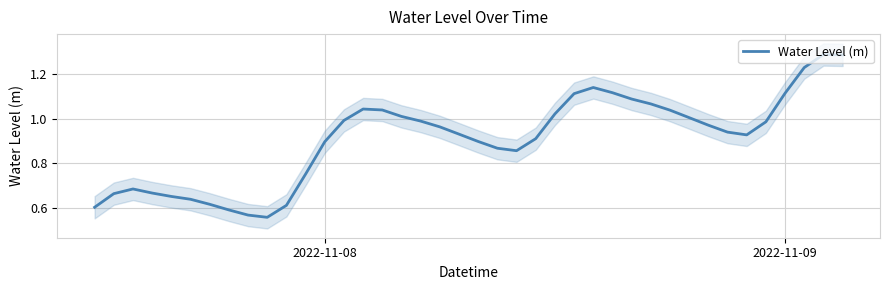

What is the sum of all values?

36.3